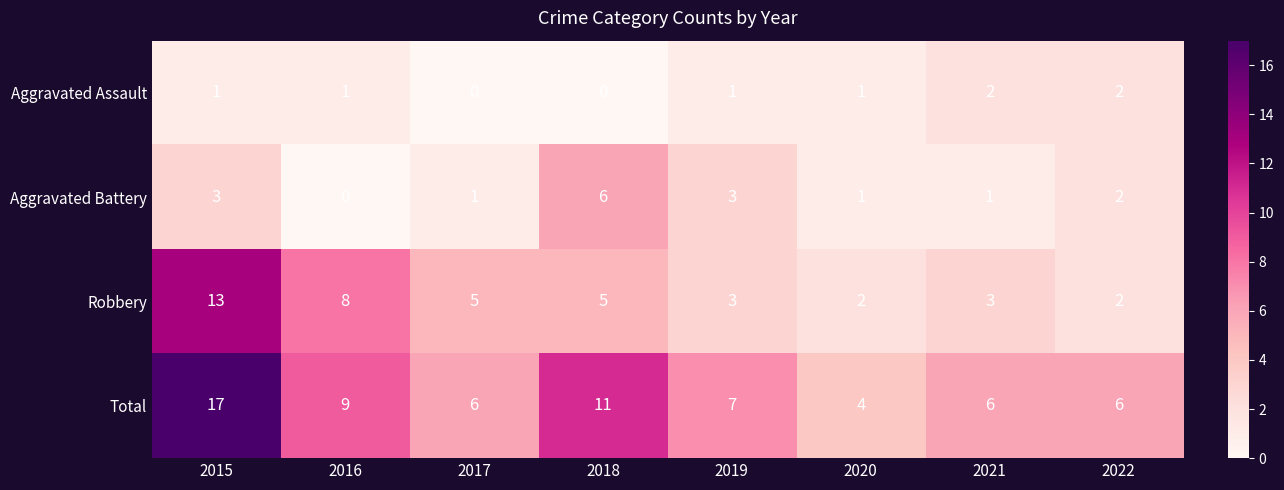

How many data points in Total are less than 7?

4